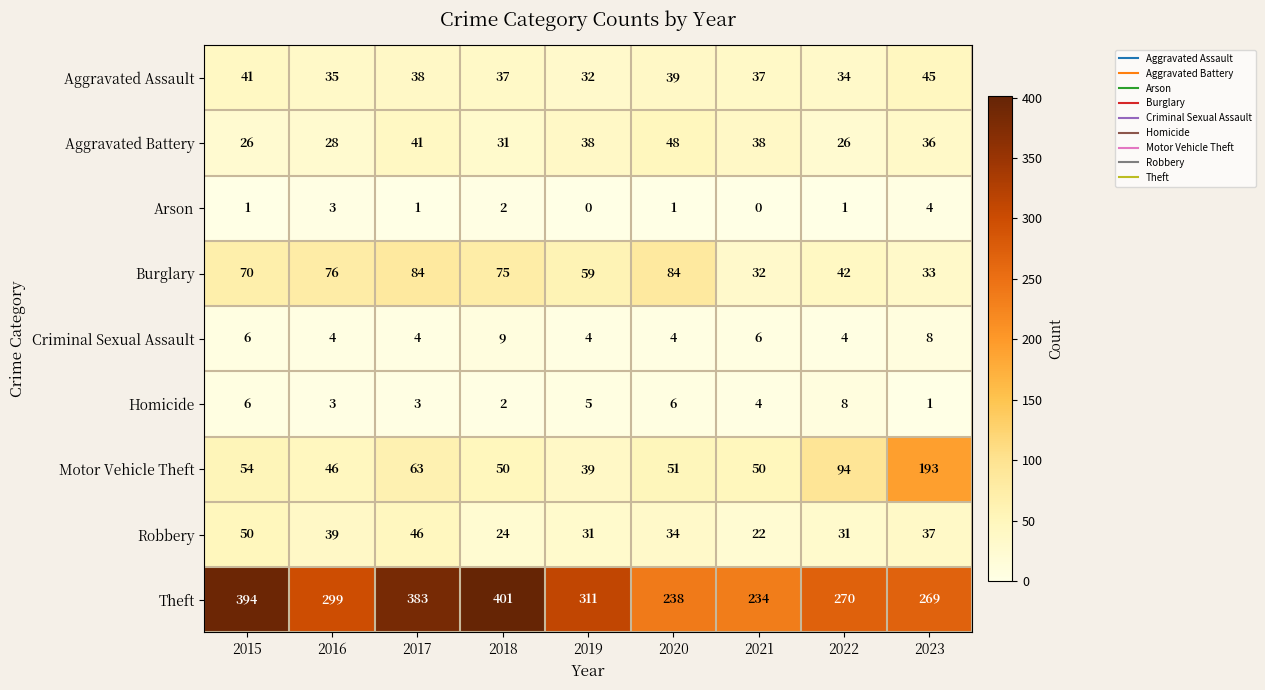

Which series has the largest range (max minus min)?

Theft